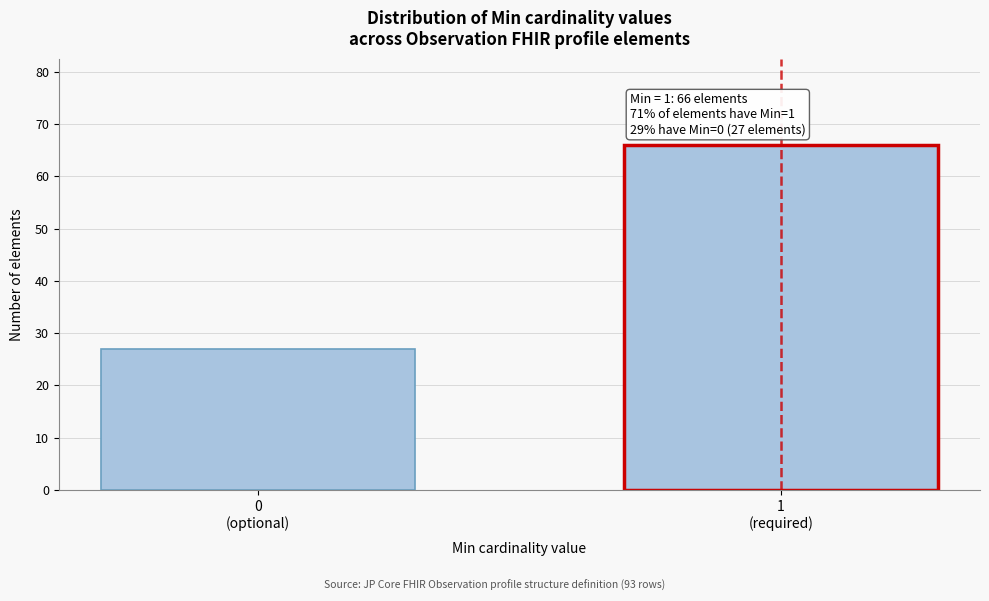

Reading left to right, extract all data points from this chart.

27	66